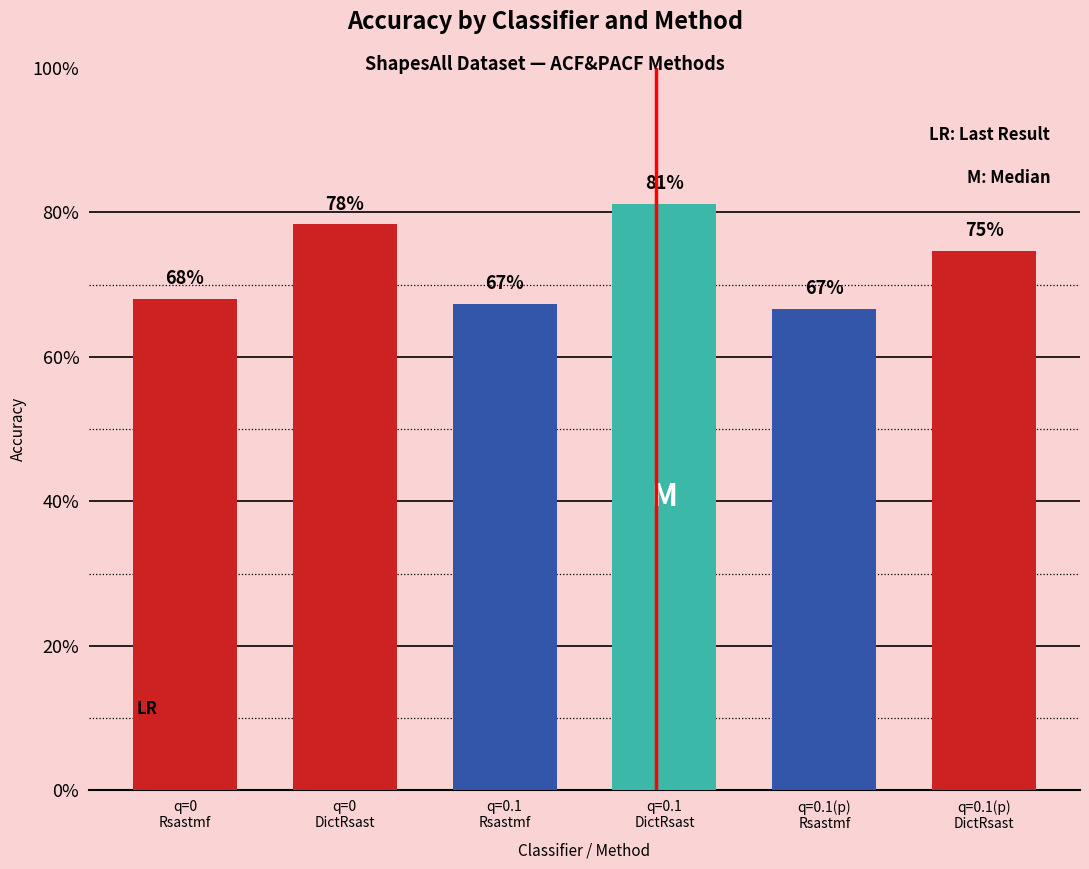

True or false: the data shows 0.9 at q=0.1
Rsastmf.

False